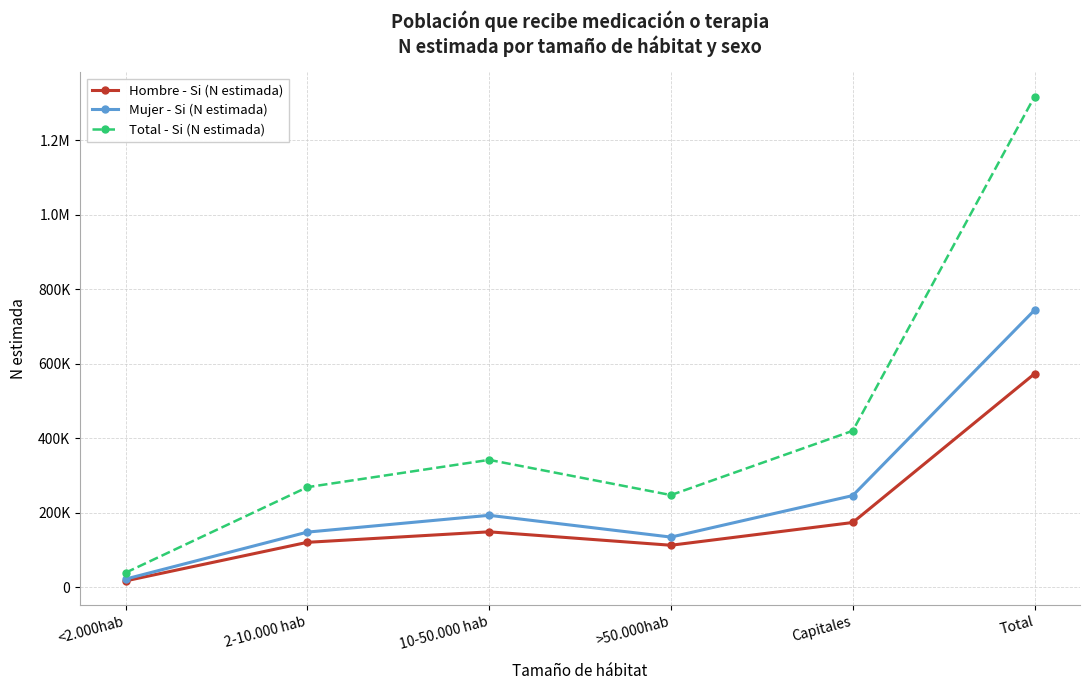

What is the total value across all series at <2.000hab?

78041